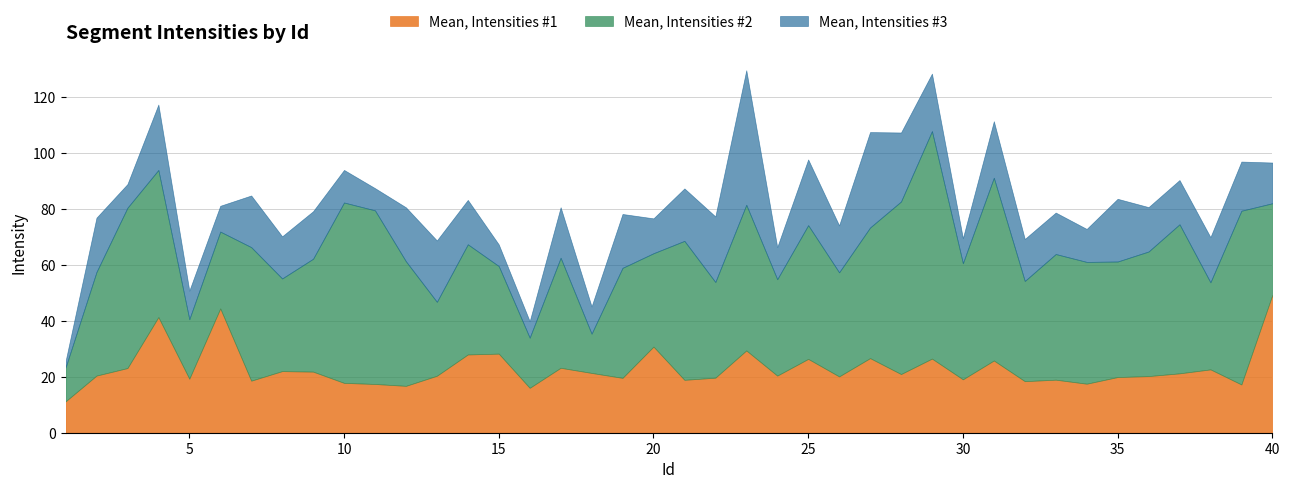

Between 2 and 10, which series saw the biggest shift?

Mean, Intensities #2